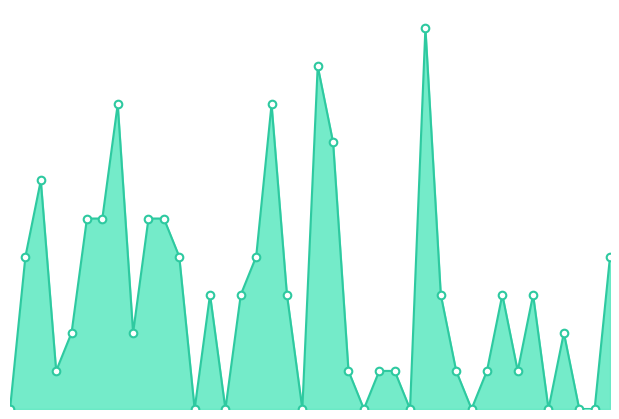

Is this an area chart (filled region under the line)?

Yes